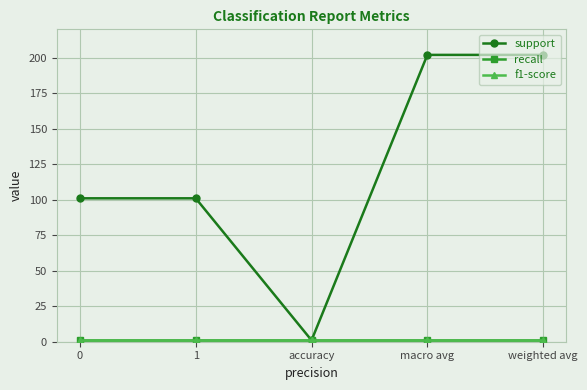

What is the value of the recall point at the 1st from the left?

1